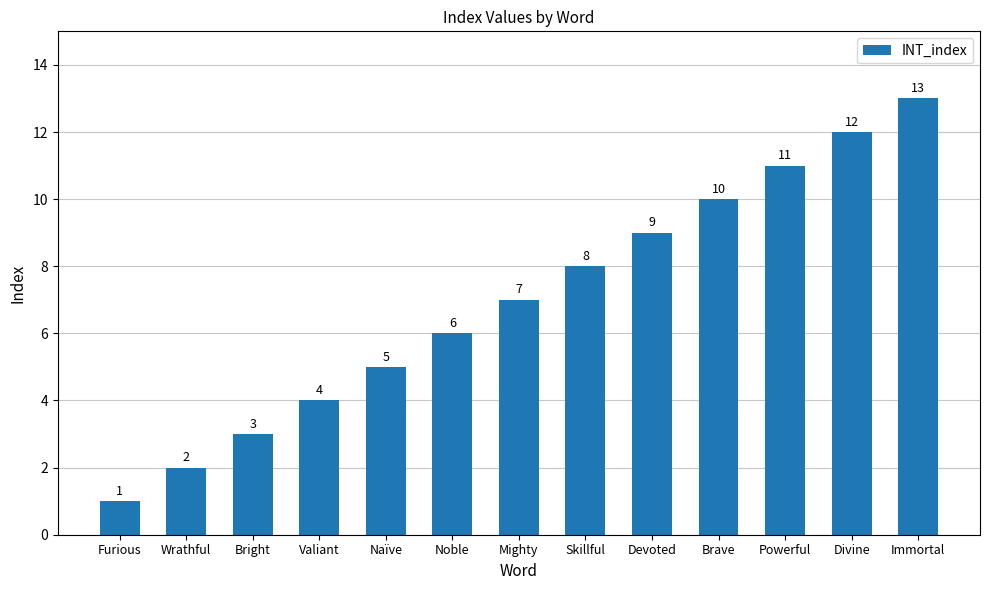

How many values are below 7?

6